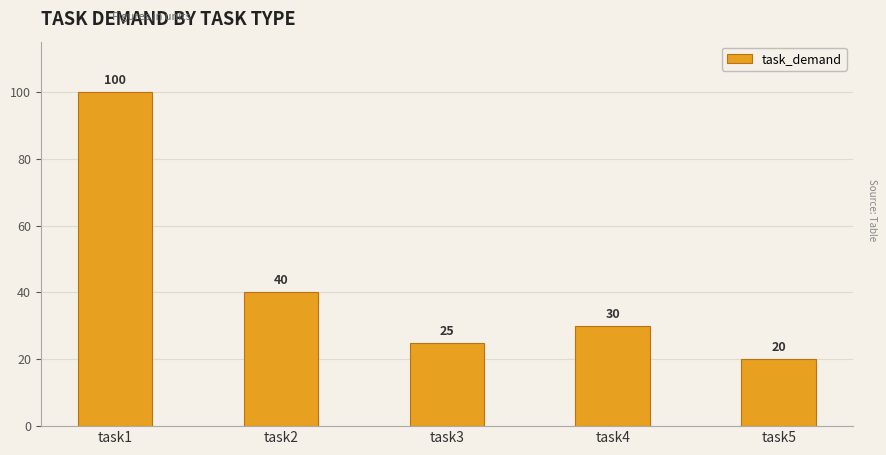

How many bars are there in total?

5